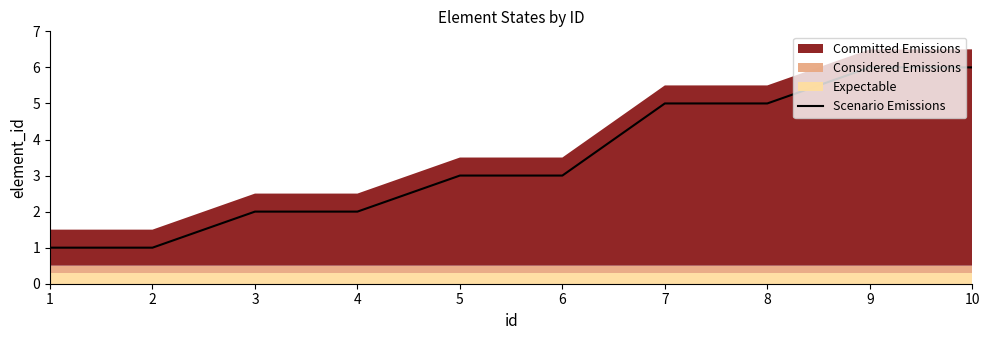

Where is the data nearest to the value 3?

5